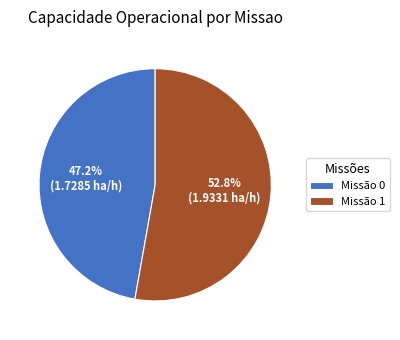

What is the majority slice?

Missão 1